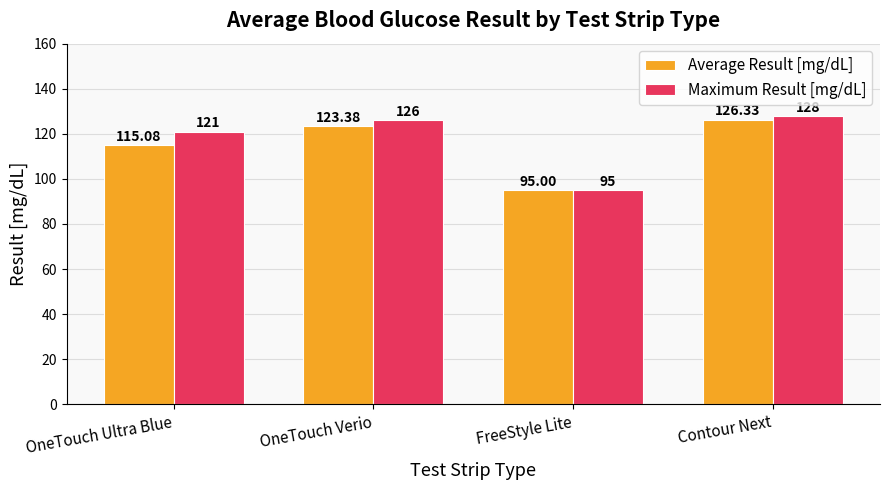

Where is Maximum Result [mg/dL] nearest to the value 111?

OneTouch Ultra Blue